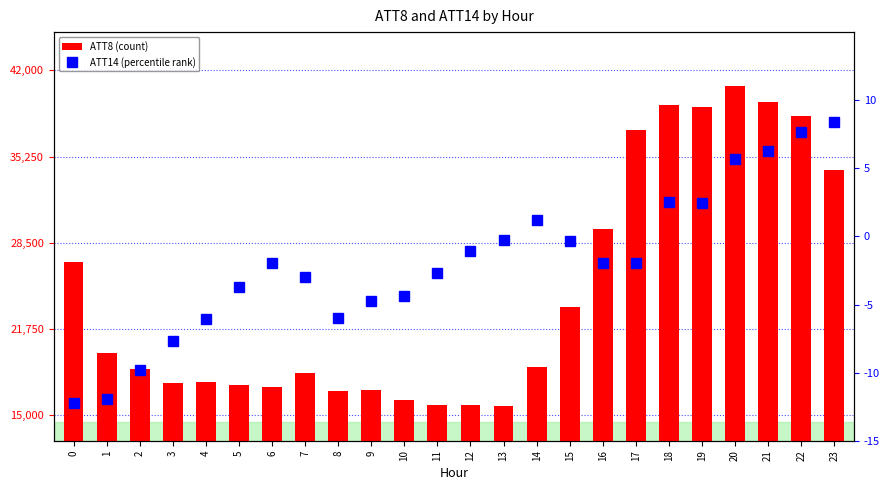

At how many categories does at least one series exceed 38337?

5